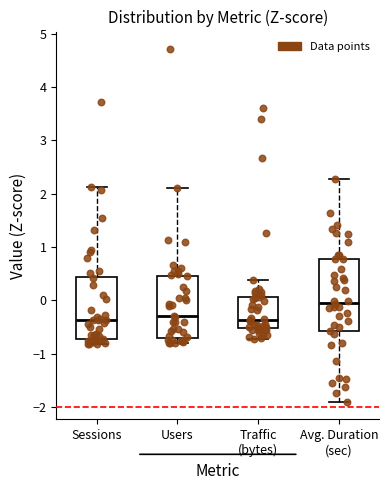

Which box has the highest median line?

Avg. Duration (sec)